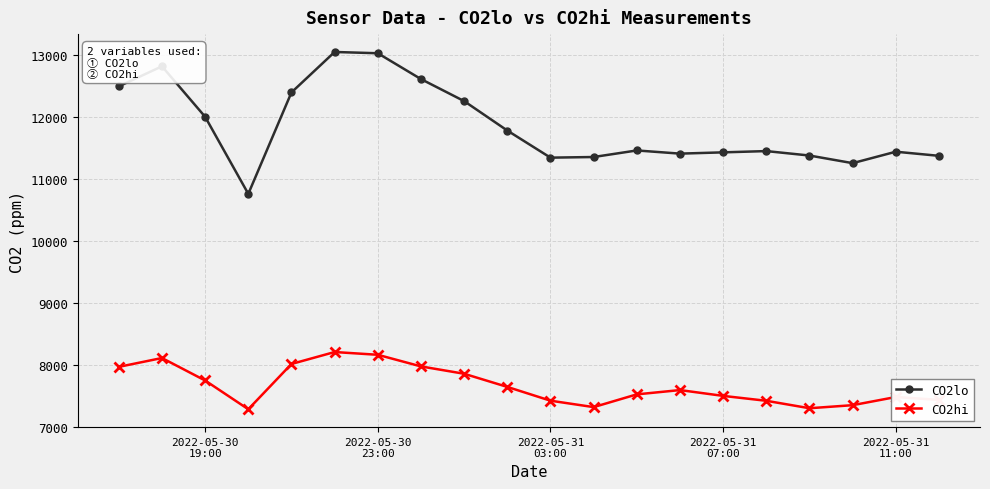

True or false: CO2lo and CO2hi intersect in this chart.

False